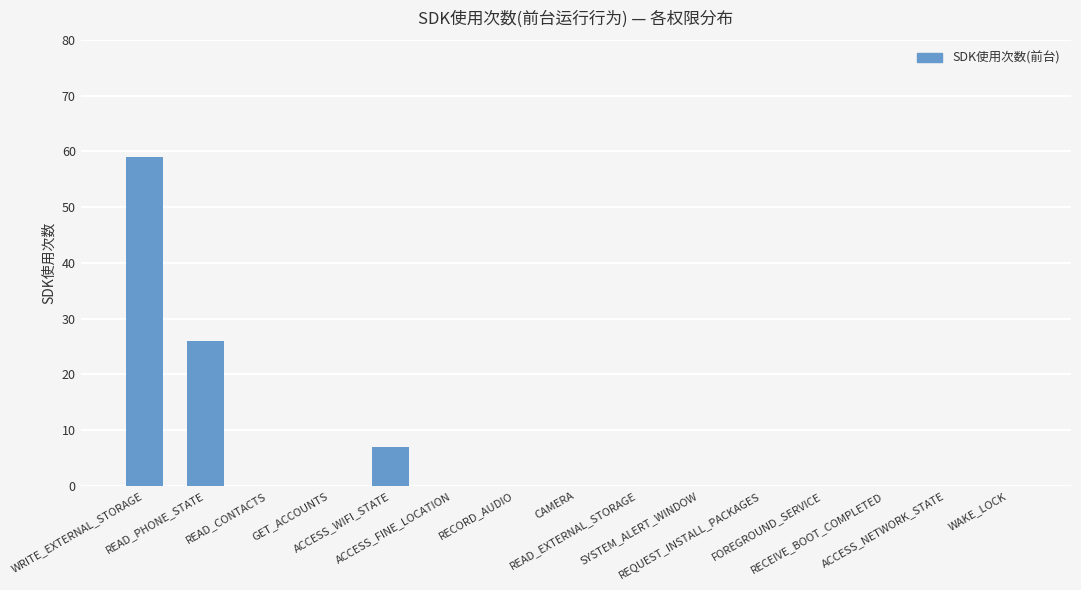

True or false: the data shows 7 at ACCESS_WIFI_STATE.

True